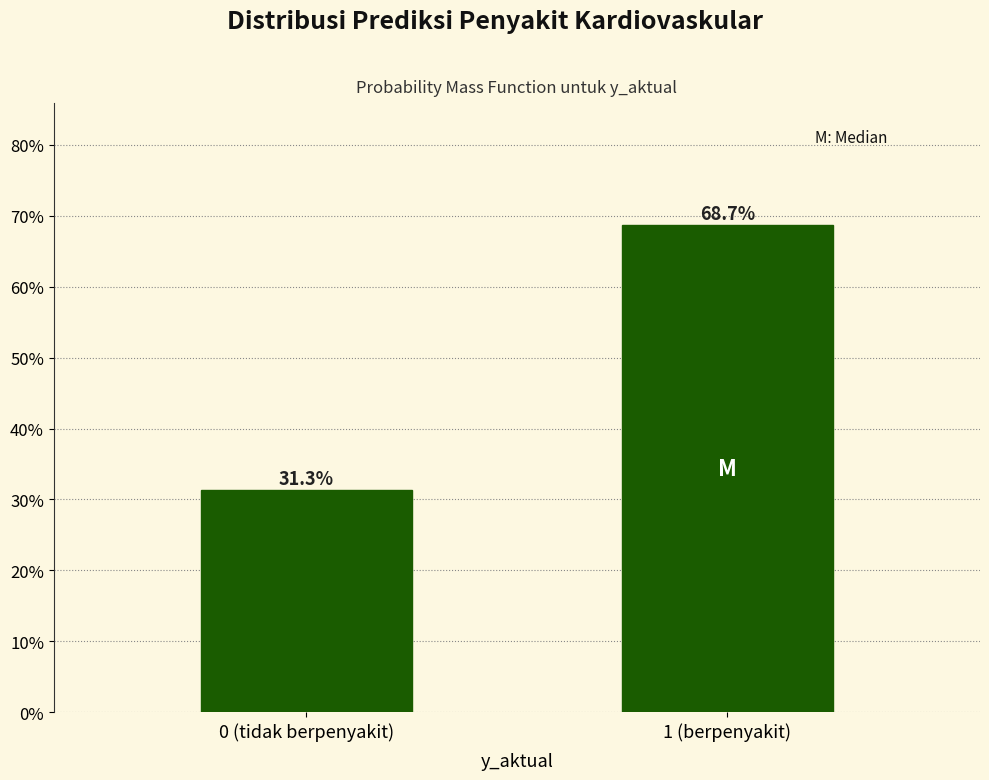

Reading left to right, extract all data points from this chart.

0 (tidak berpenyakit)=31.3	1 (berpenyakit)=68.7